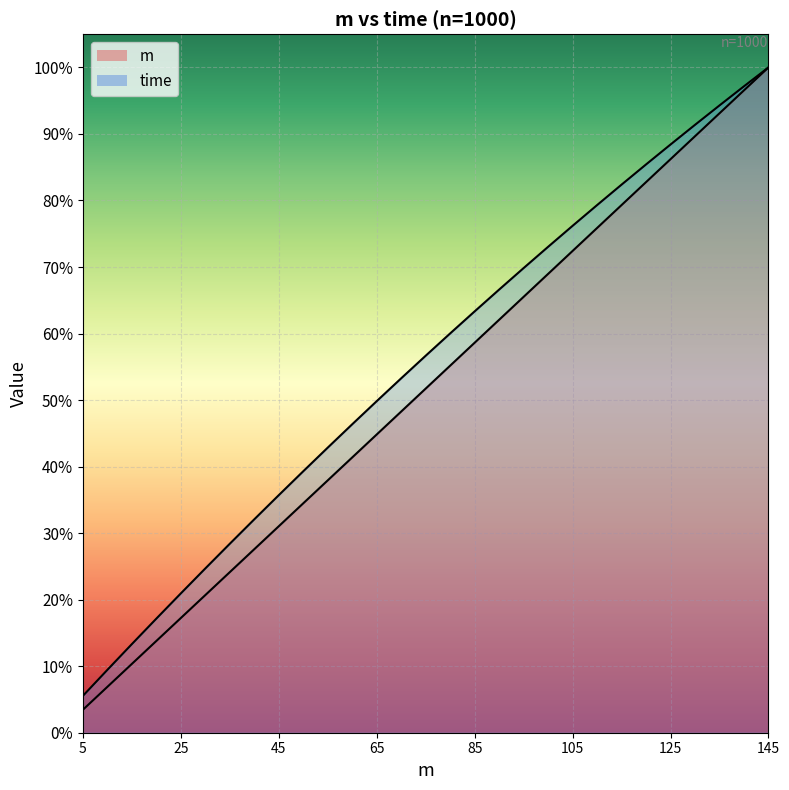

True or false: m (line) and time (line) cross at least once.

False